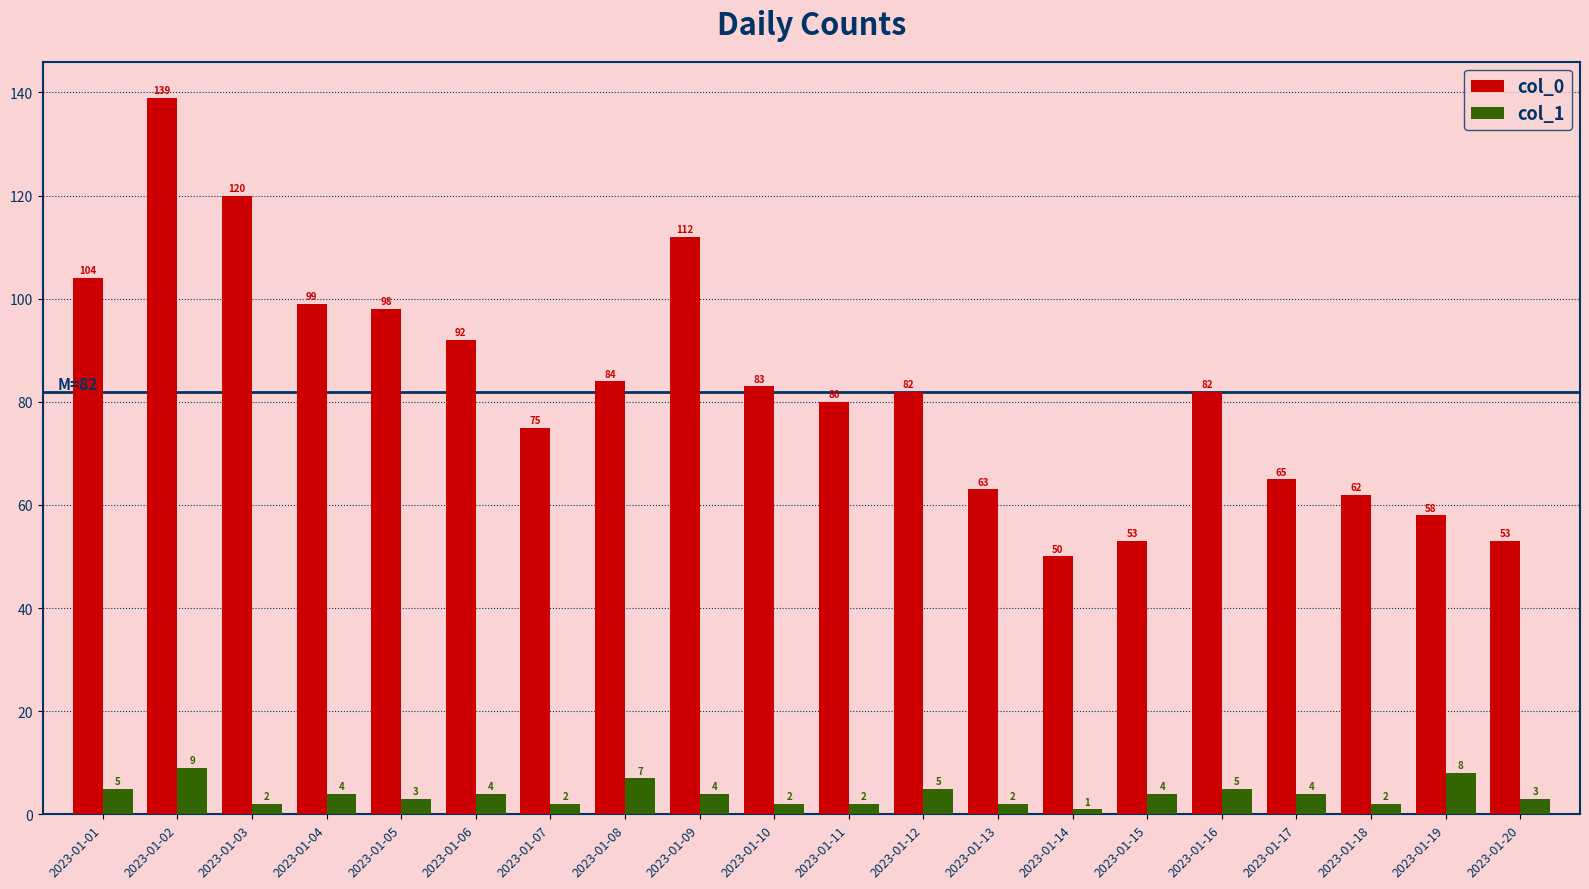

Between 2023-01-01 and 2023-01-12, which series saw the biggest shift?

col_0